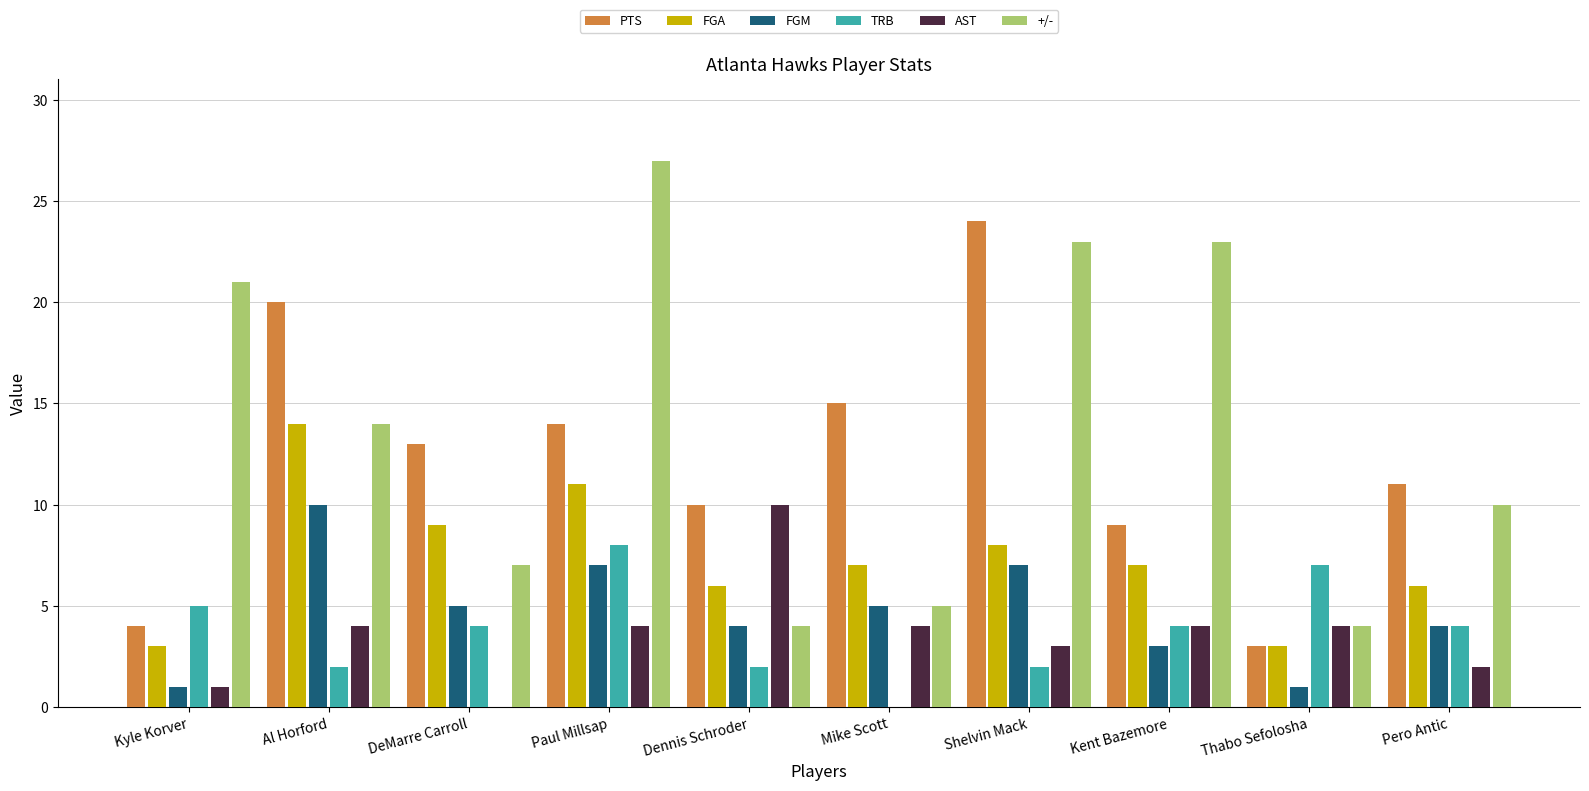

Which series changed the most between DeMarre Carroll and Thabo Sefolosha?

PTS